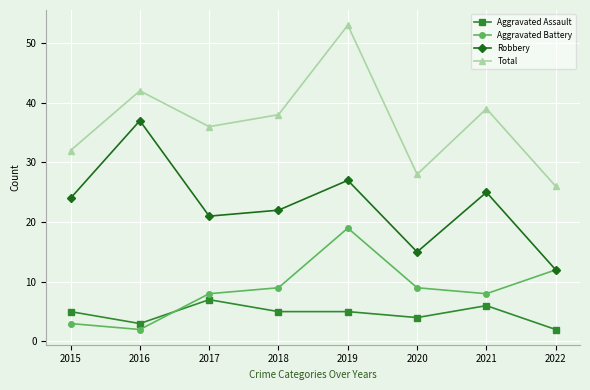

Reading left to right, transcribe all the data shown in this chart.

Aggravated Assault: 2015=5	2016=3	2017=7	2018=5	2019=5	2020=4	2021=6	2022=2
Aggravated Battery: 2015=3	2016=2	2017=8	2018=9	2019=19	2020=9	2021=8	2022=12
Robbery: 2015=24	2016=37	2017=21	2018=22	2019=27	2020=15	2021=25	2022=12
Total: 2015=32	2016=42	2017=36	2018=38	2019=53	2020=28	2021=39	2022=26